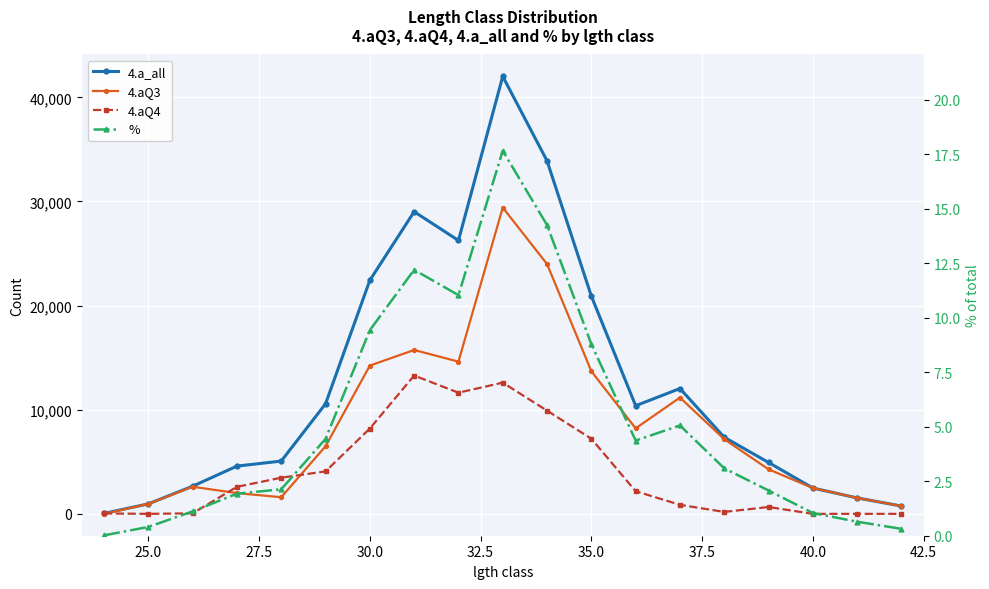

True or false: 4.aQ4 and 4.a_all intersect in this chart.

False